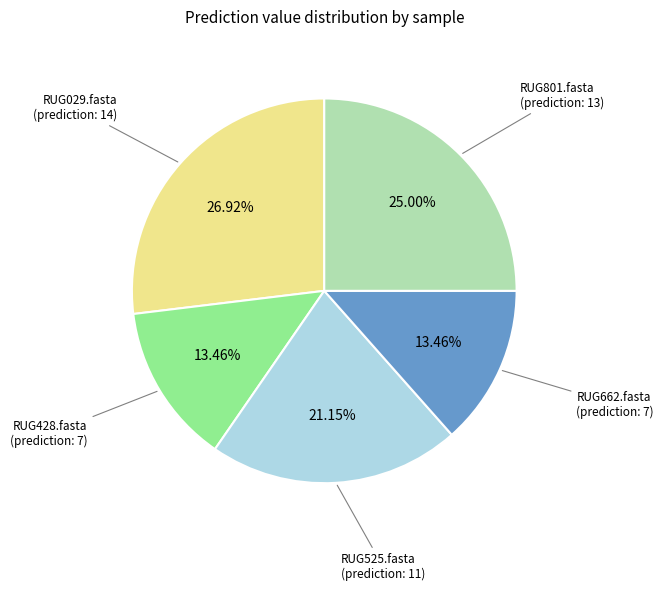

Is there a majority slice in this chart?

No